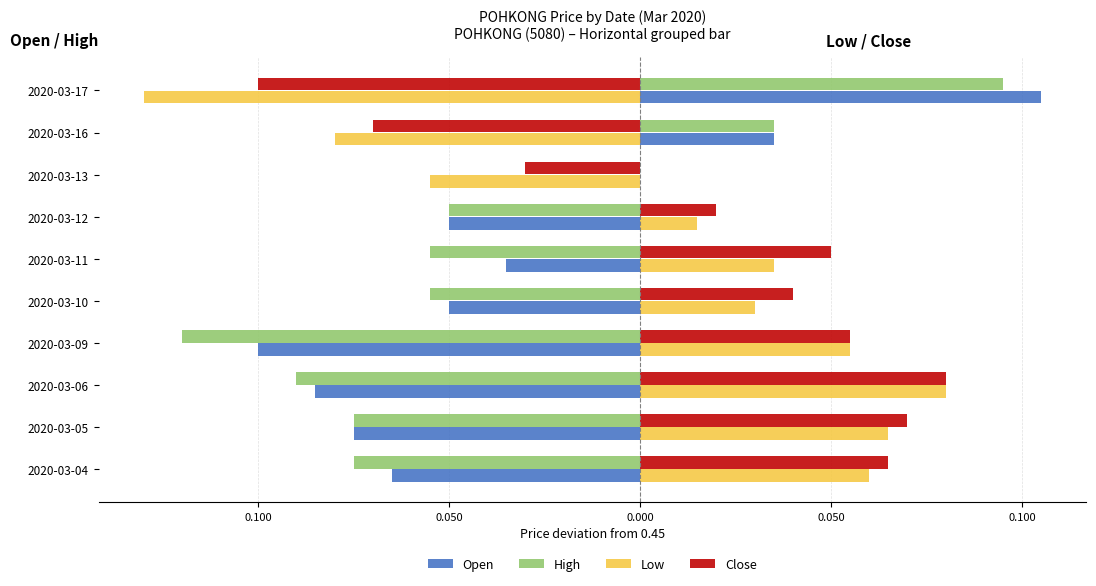

What are all the series names shown in the legend?

Open, High, Low, Close